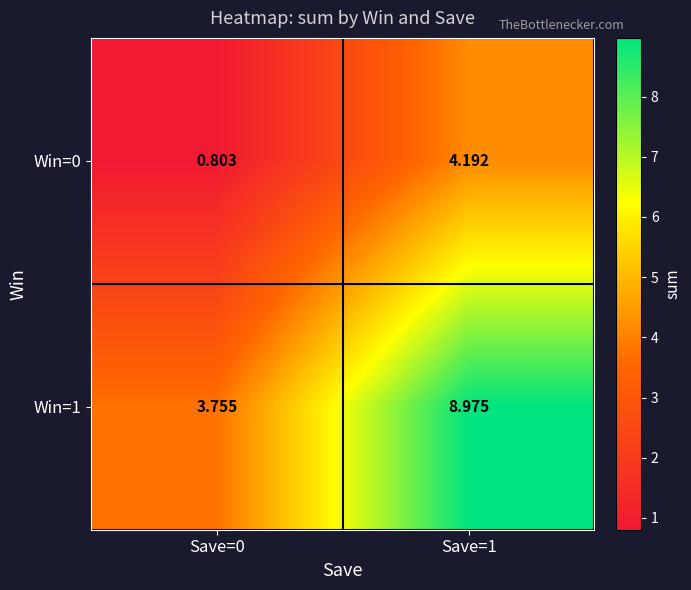

Which series has the largest total across all categories?

Win=1